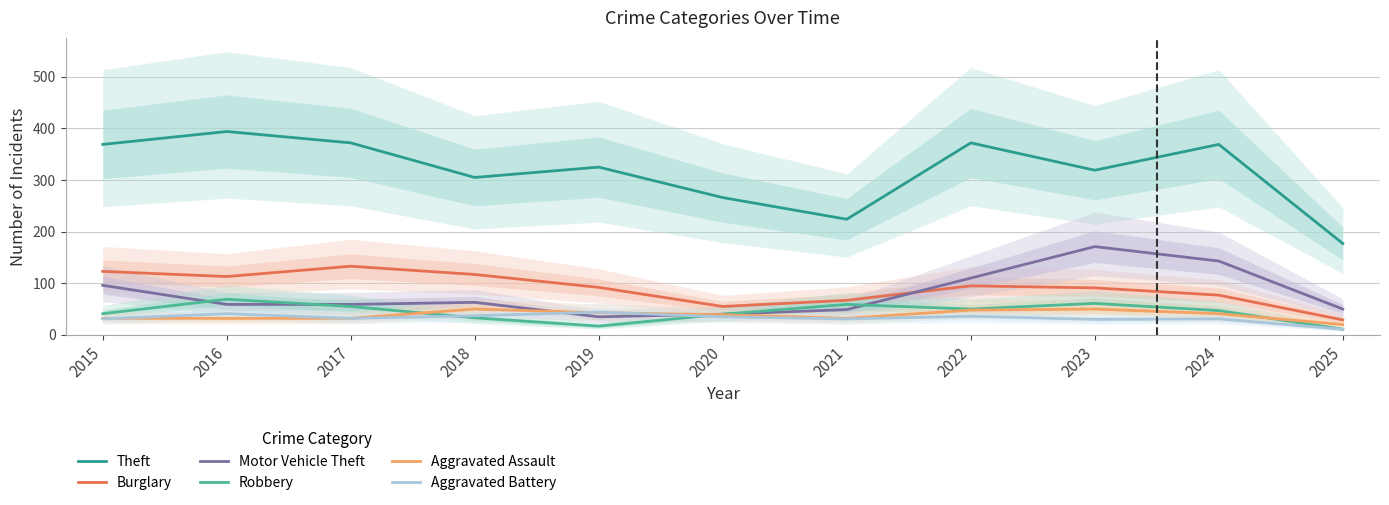

What value does the Theft series have at 2015, to the nearest 10?

370